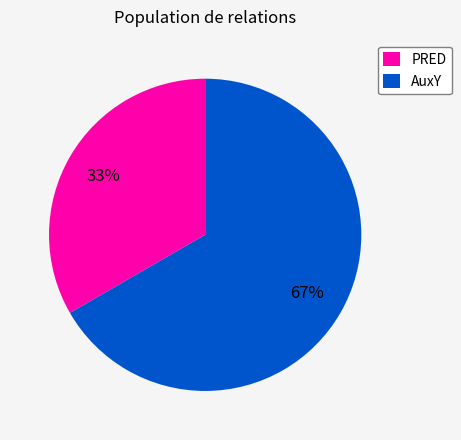

The AuxY slice represents 58% of the pie. True or false?

False